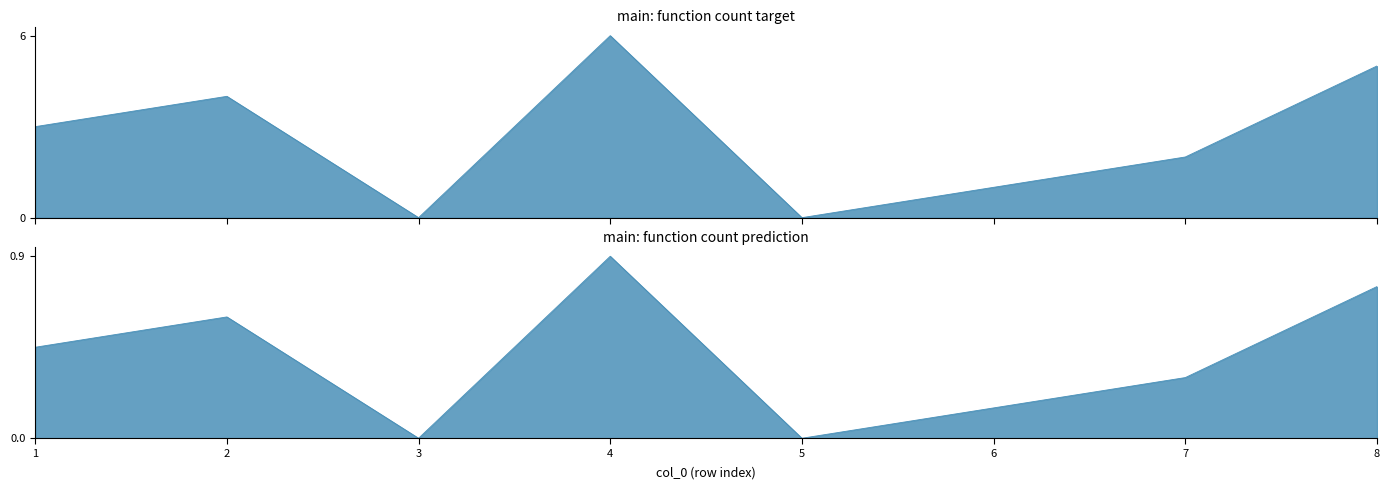

What is the value of the 7th point from the left?

2